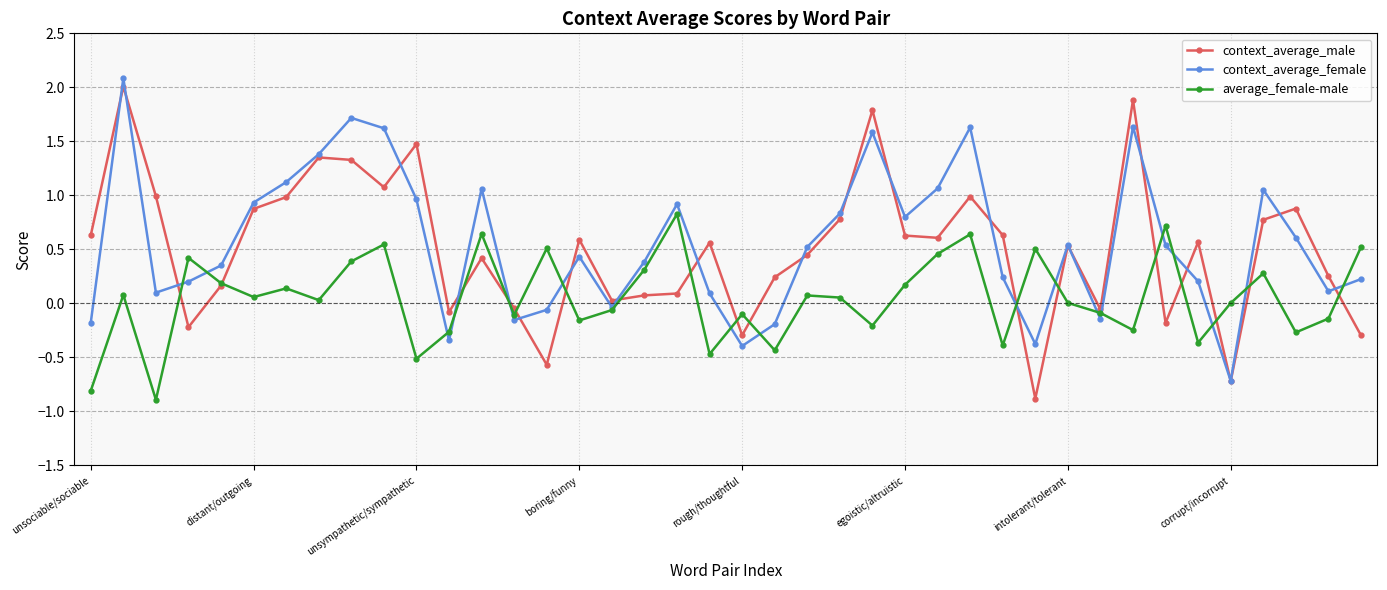

What is the value of the context_average_female point at the 10th from the left?

1.6